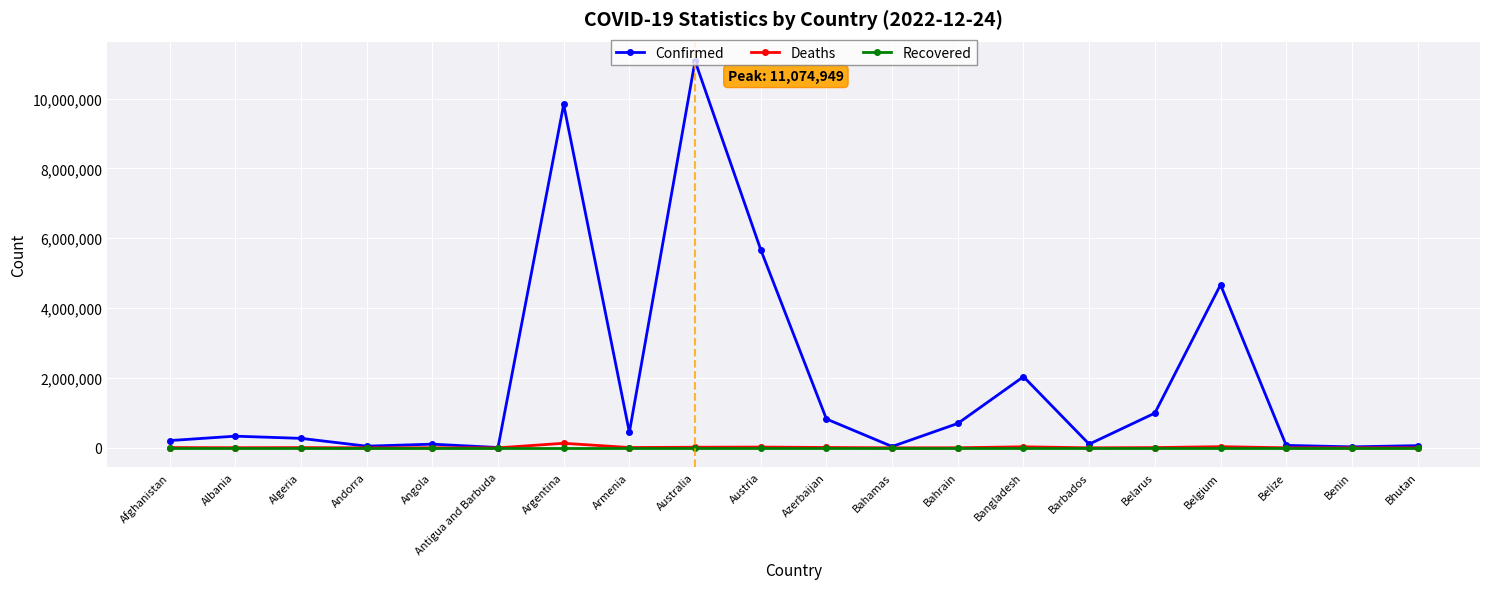

The value of Confirmed at Bangladesh is 782368. True or false?

False